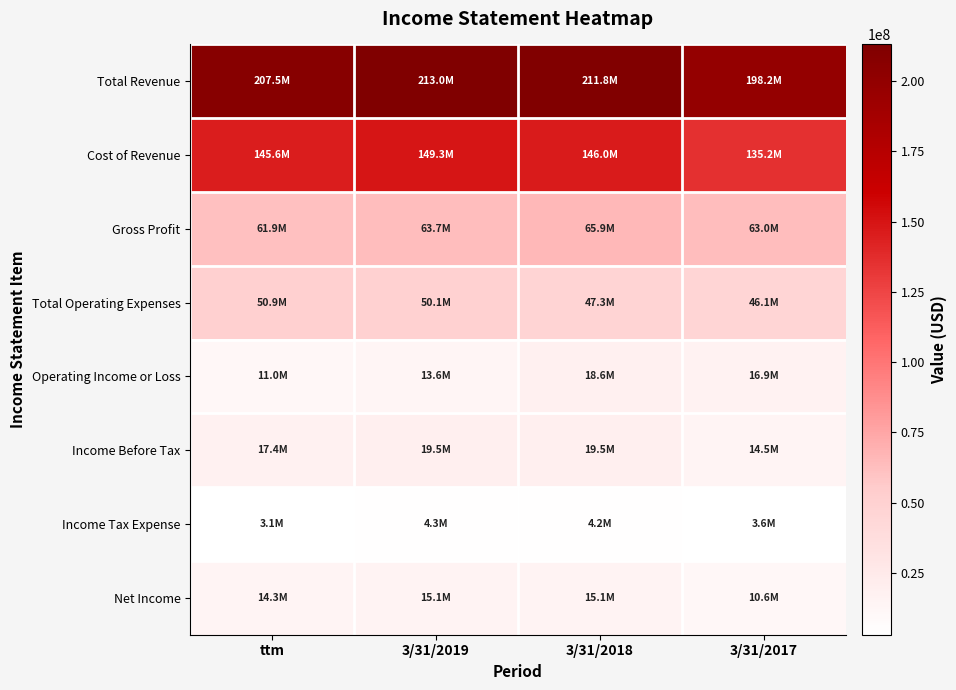

Which series changed the most between ttm and 3/31/2018?

Operating Income or Loss